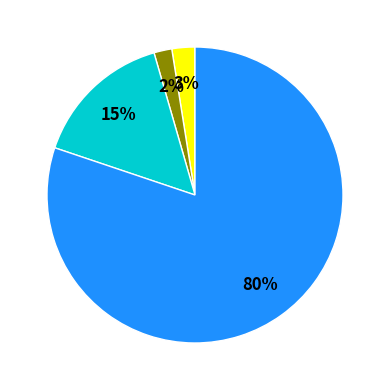

To the nearest percent, what is the average slice percentage?

25%